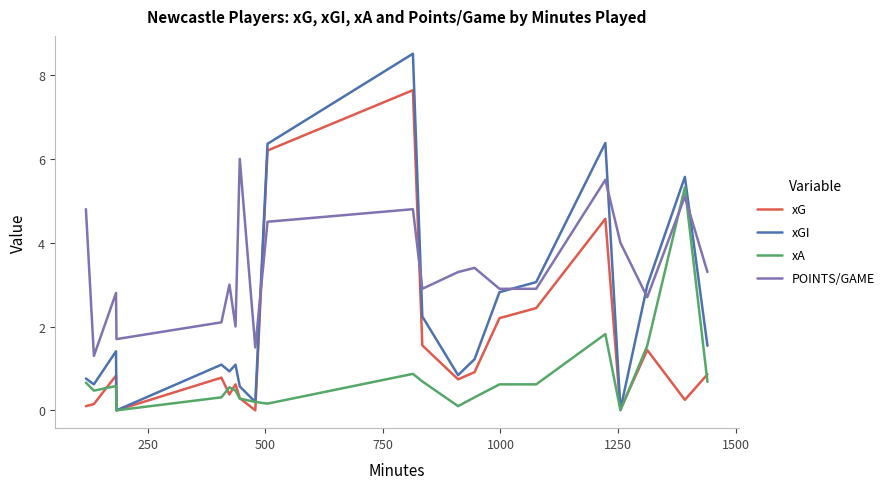

After their last crossing, which series has the higher values: xG or POINTS/GAME?

POINTS/GAME